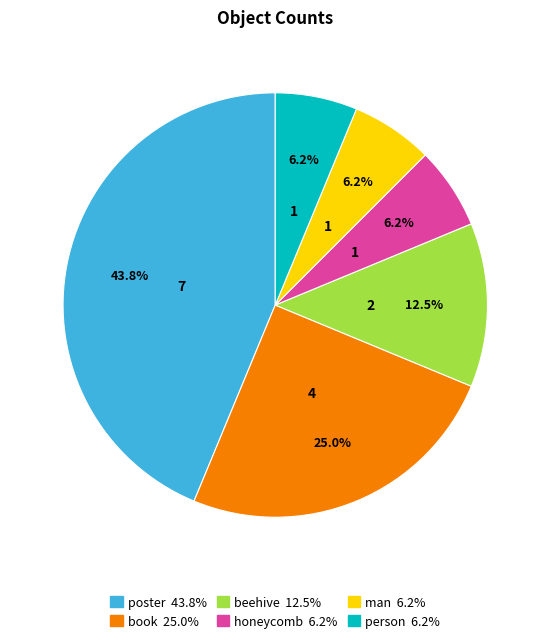

Is there a majority slice in this chart?

No